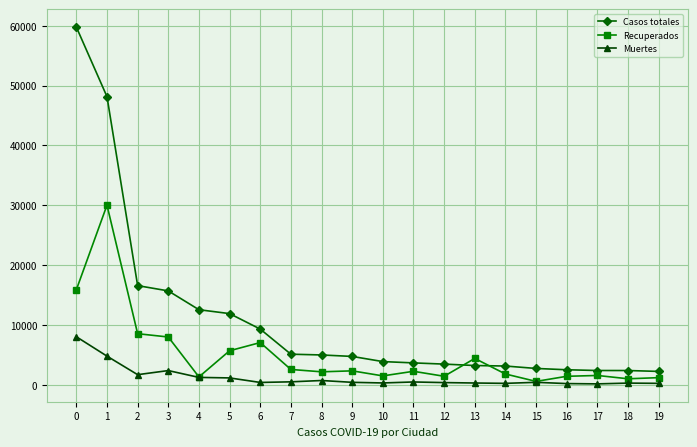

List the series in order of their peak value, lowest first.

Muertes, Recuperados, Casos totales